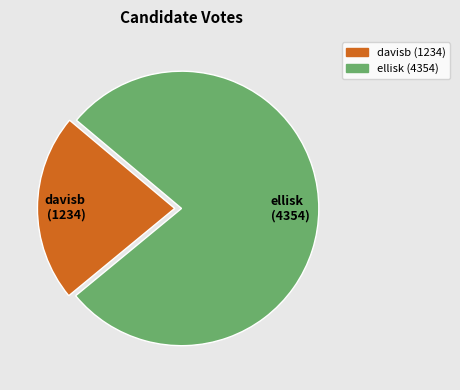

Is it true that davisb is 17% of the pie?

False